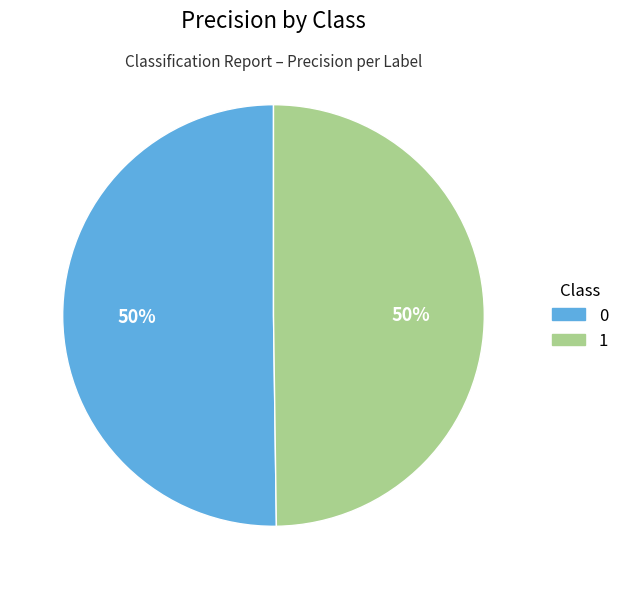

Is it true that 1 is 40% of the pie?

False